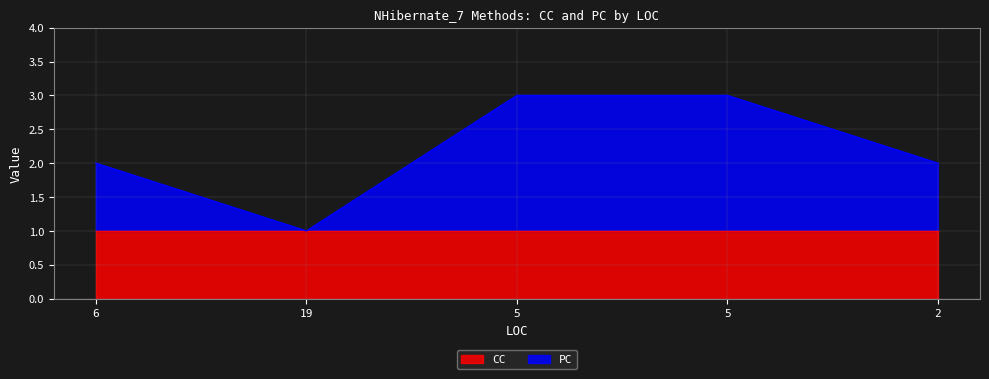

How many values are below 2?

1